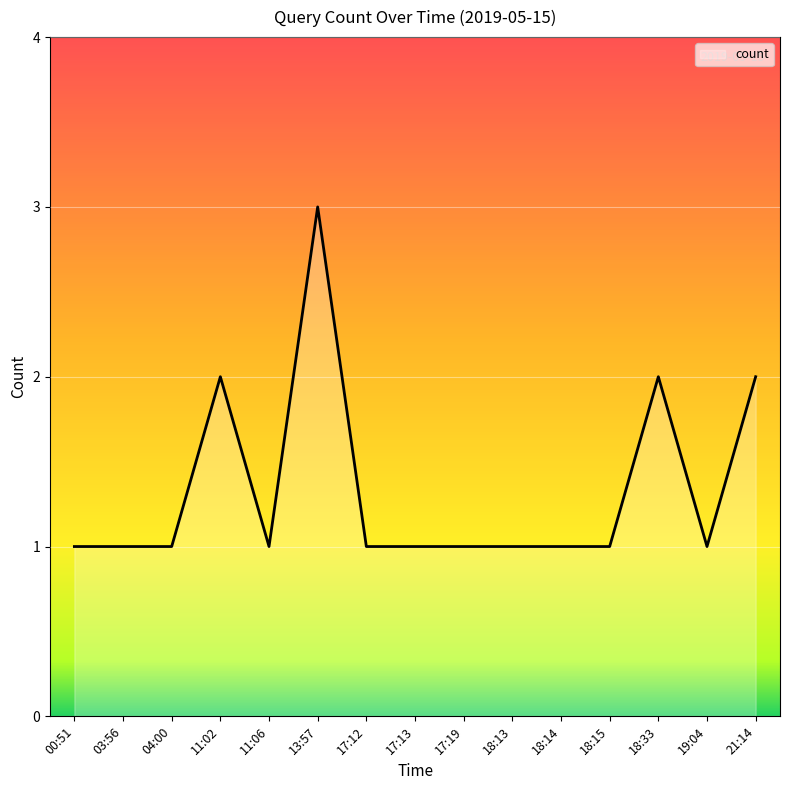

Is it true that the value at 04:00 is 1?

True